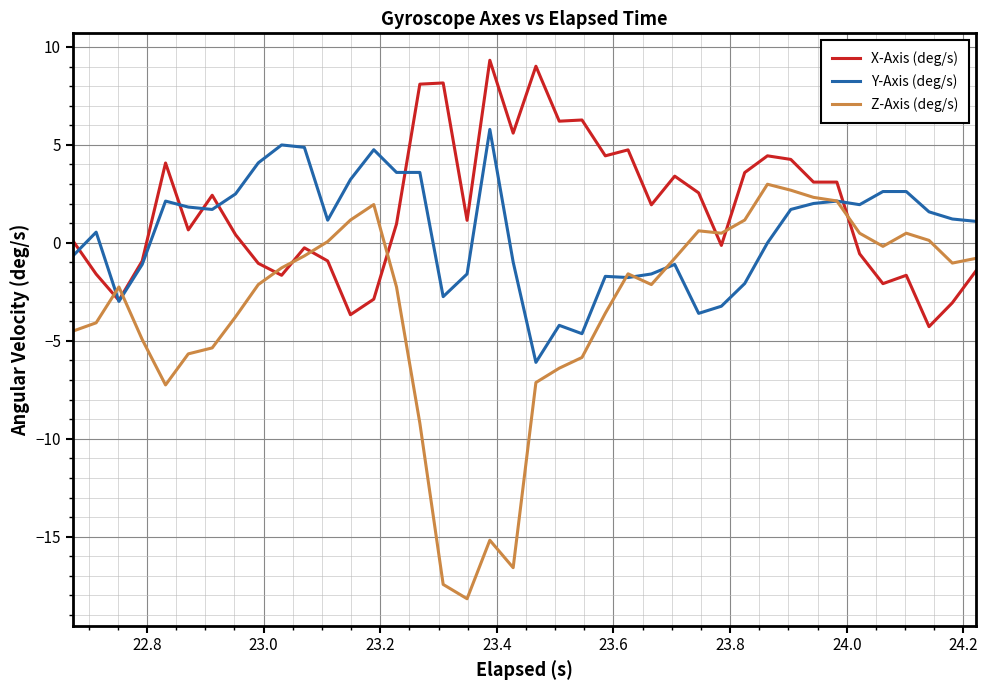

Which series has the largest range (max minus min)?

Z-Axis (deg/s)